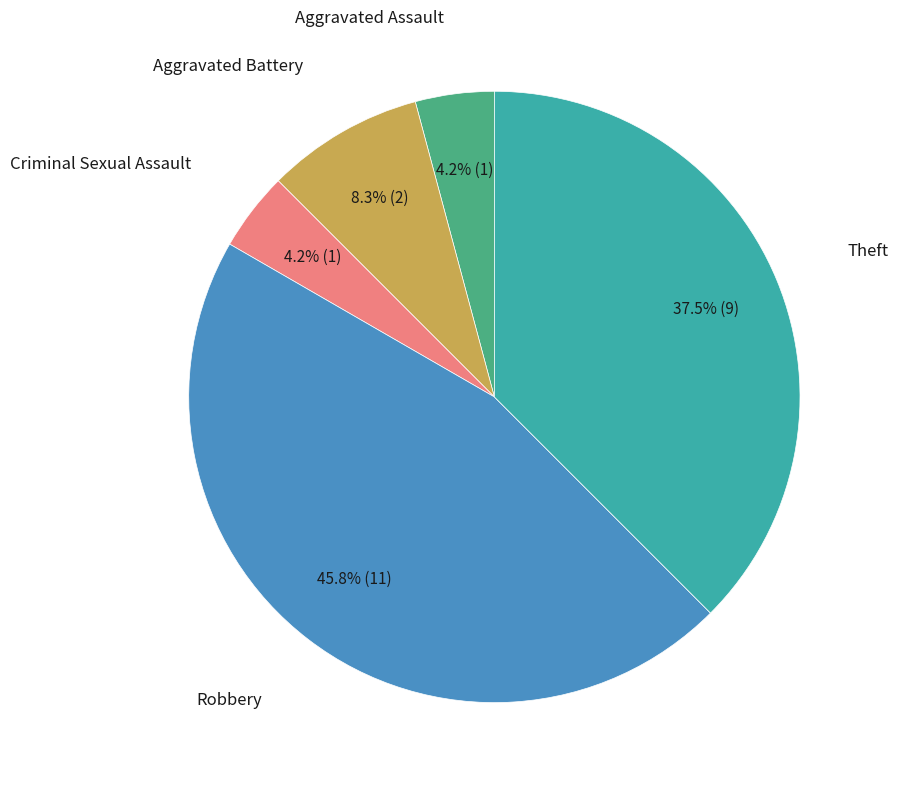

Is there any slice that represents more than half of the pie?

No